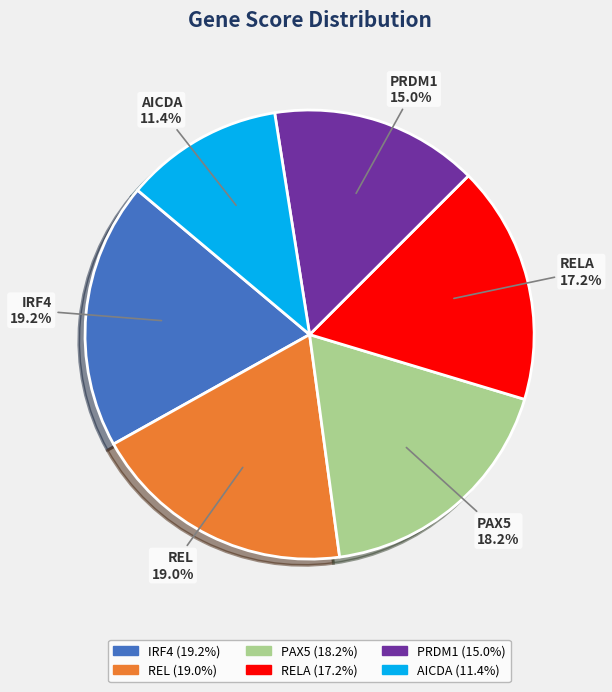

True or false: PRDM1 accounts for 15% of the total.

True